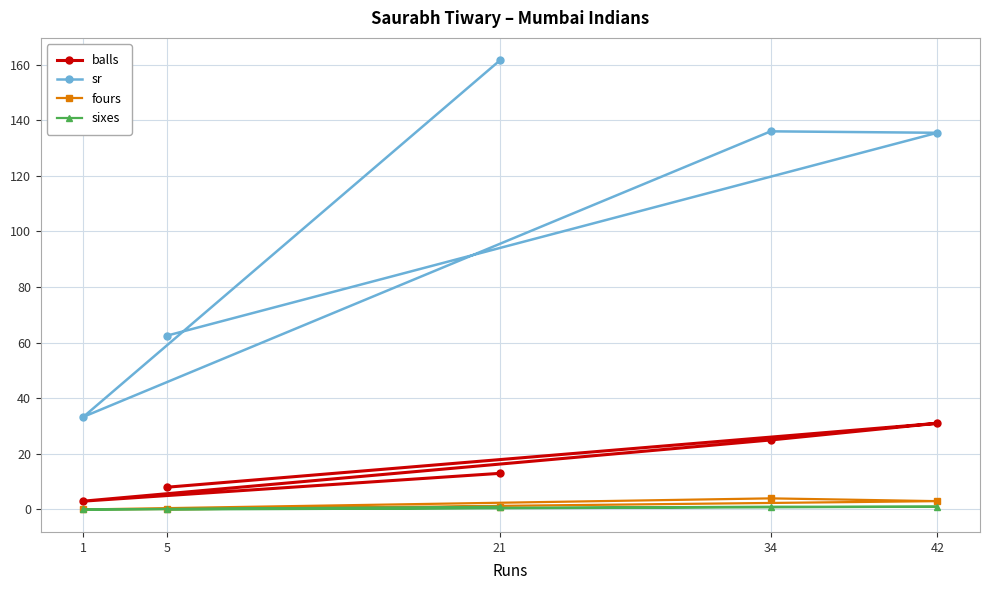

True or false: sr and sixes cross at least once.

False